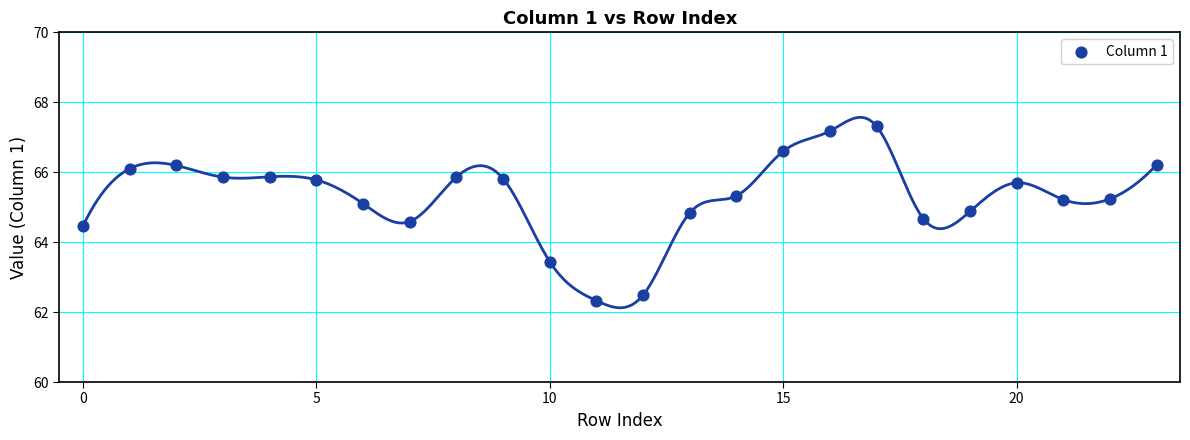

What Y value in the scatter plot is closest to 64?

64.5